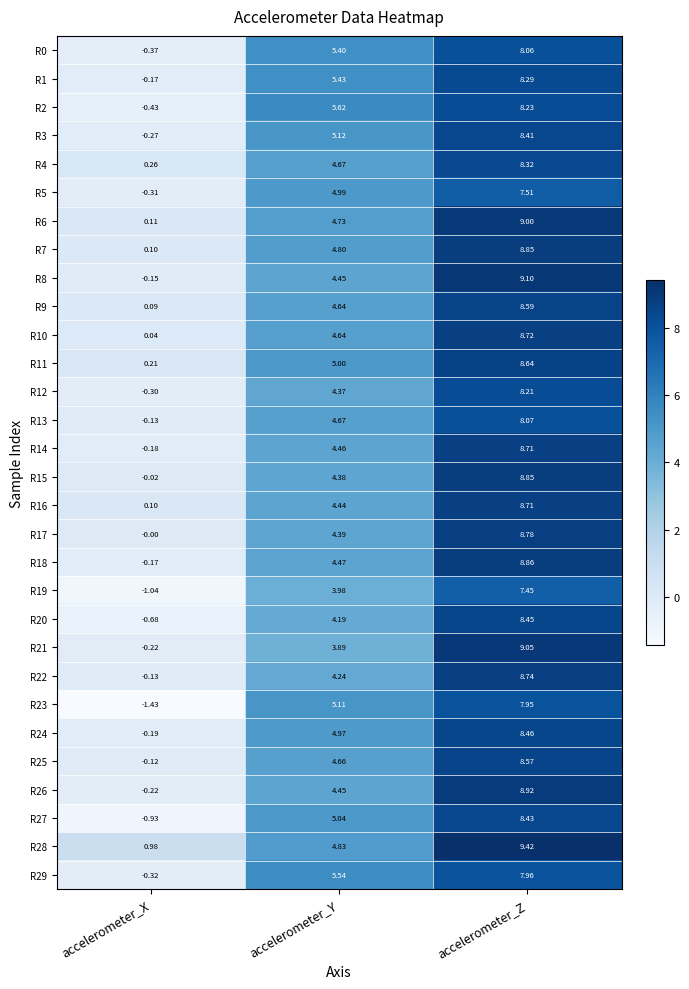

At which label does R15 first exceed 4?

accelerometer_Y